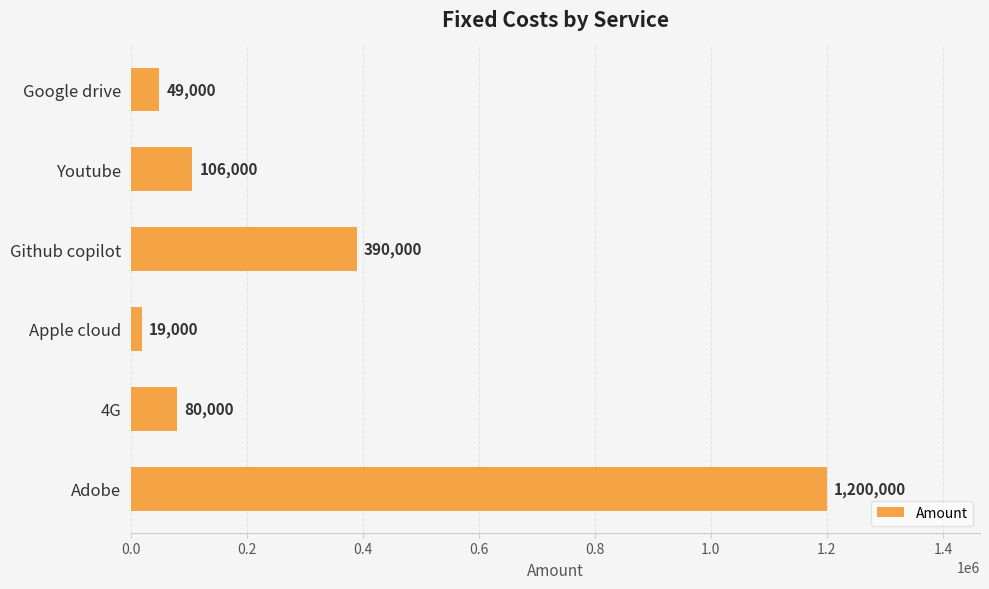

What is the change in value from Youtube to Adobe?

+1094000